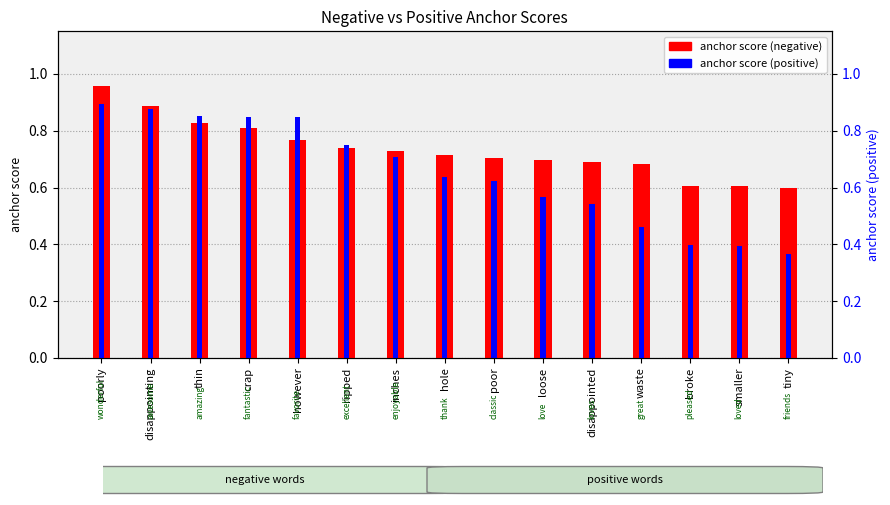

The value of anchor score (negative) at poor is 0.7. True or false?

True